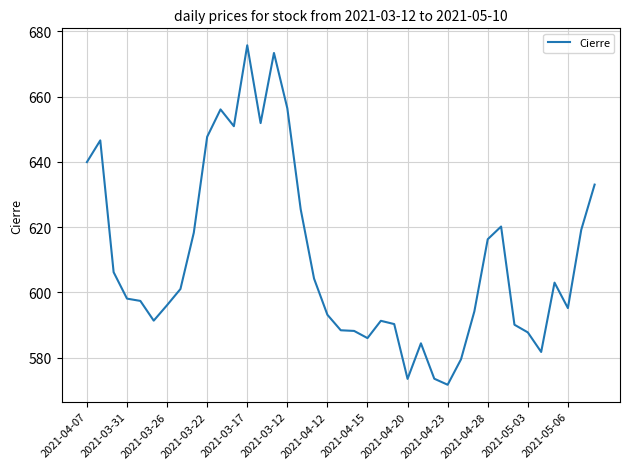

What is the minimum value shown in the chart?

571.7